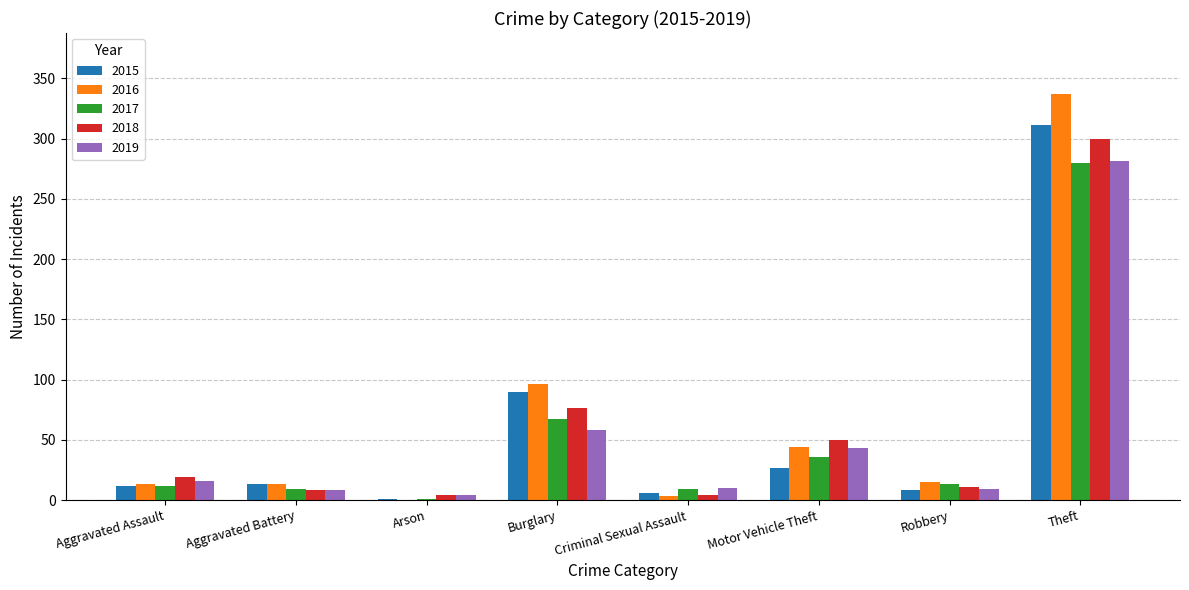

What is the total value across all series at Aggravated Battery?

51